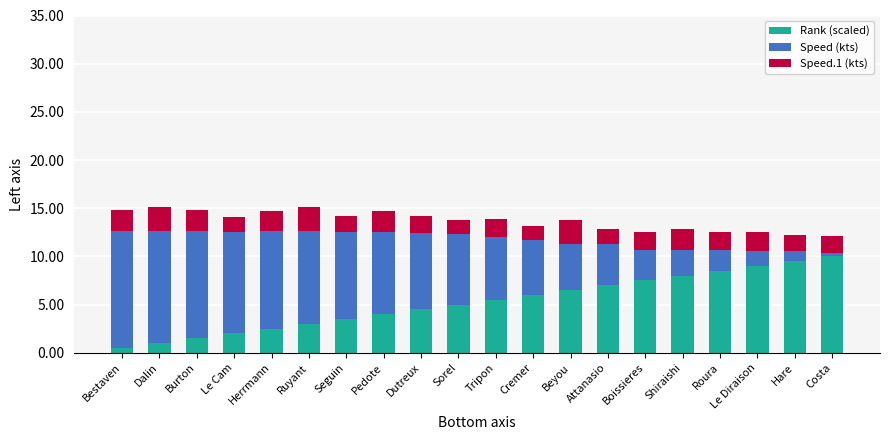

What is the maximum value for Rank (scaled)?

10.0